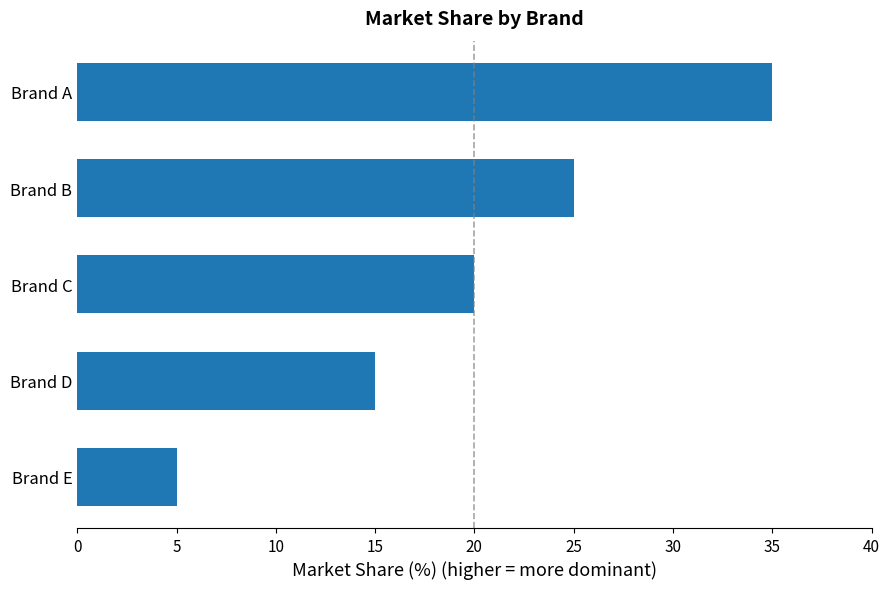

Count the values in the range 15 to 25.

3